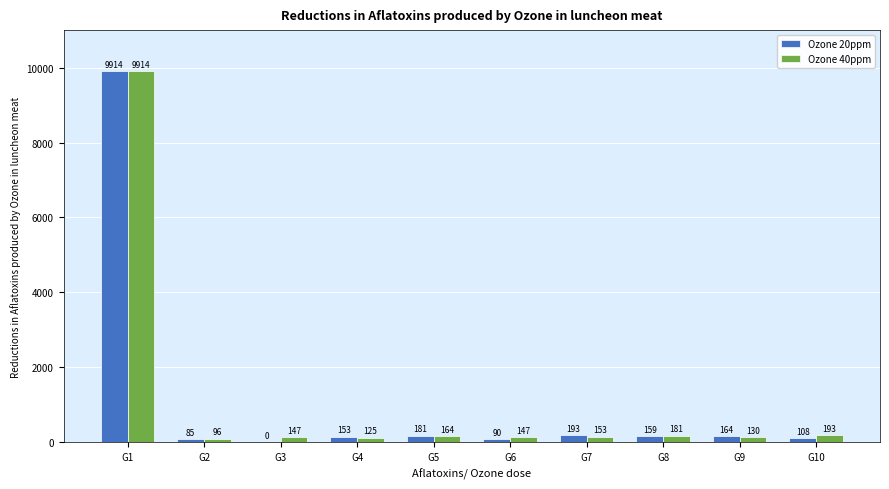

What is the spread (max minus min) of values at G2?

11